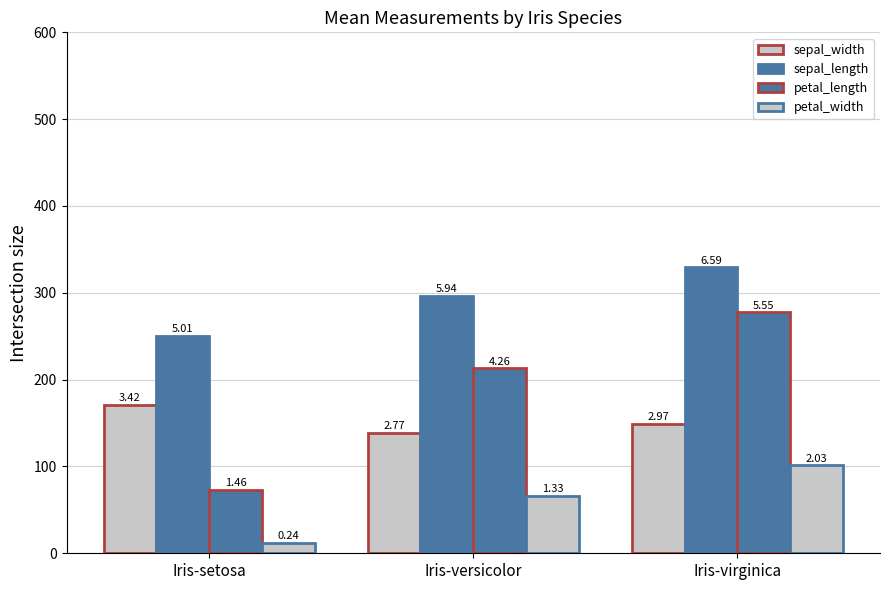

How many groups of bars are there?

3